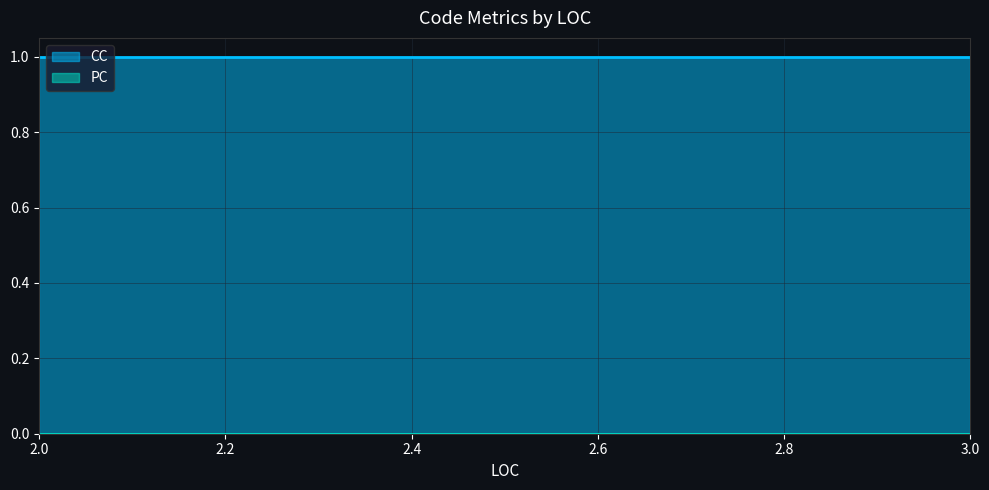

Reading right to left, extract all data points from this chart.

CC: 3=1	3=1	2=1
PC: 3=0	3=0	2=0